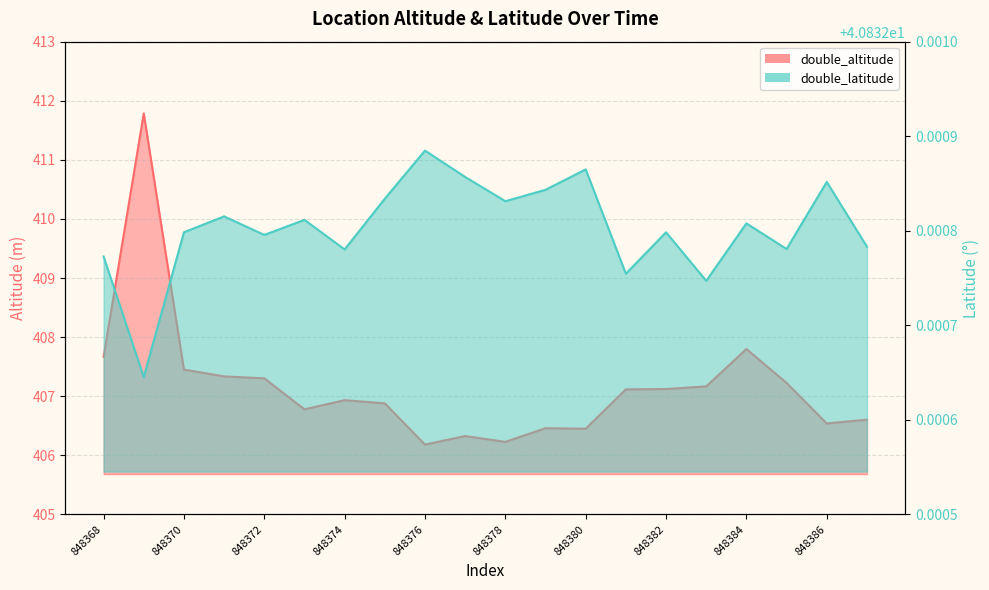

At 848384, list the series in order from smallest to largest.

double_latitude, double_altitude